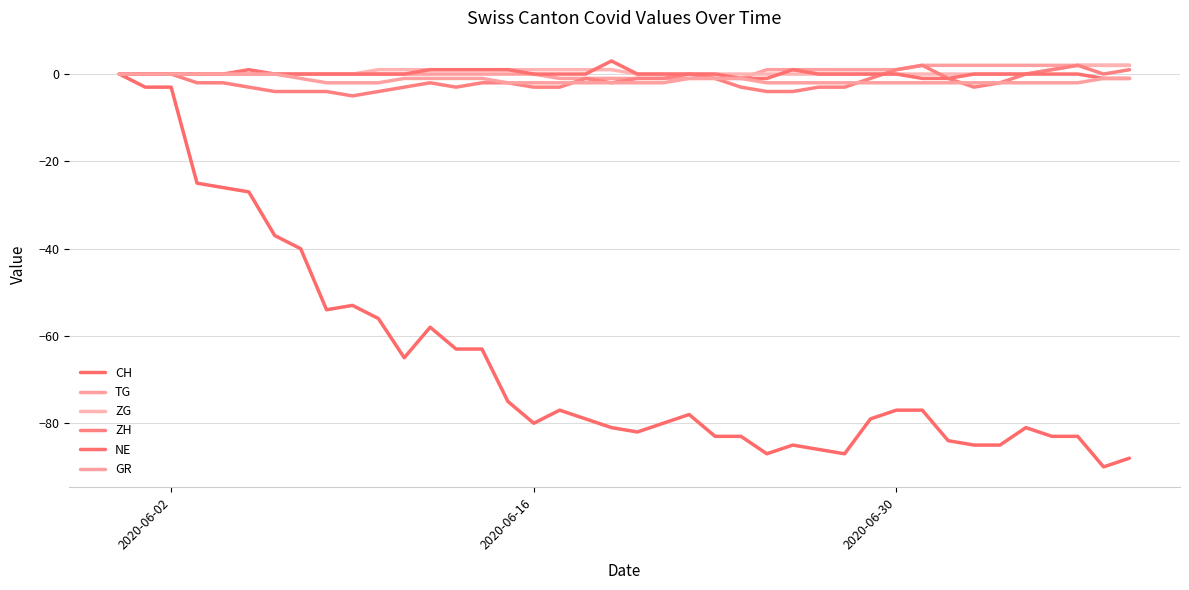

How many lines are shown in the chart?

6